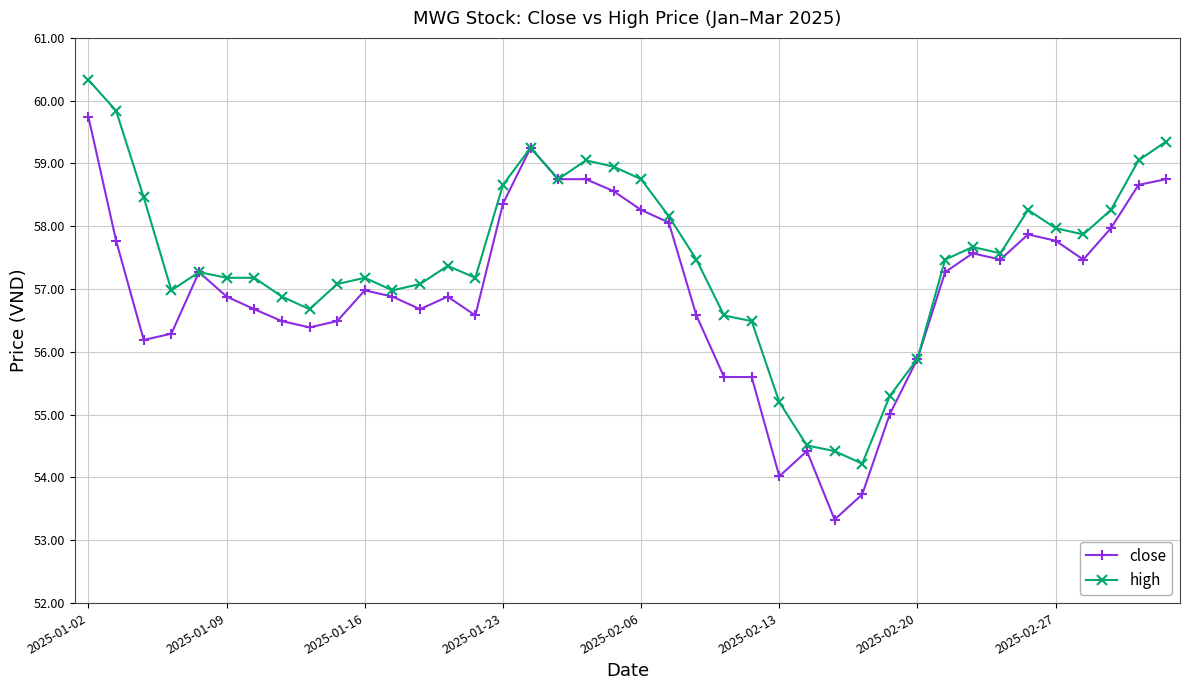

What is the difference between the second highest and minimum values in the high series?

5.6